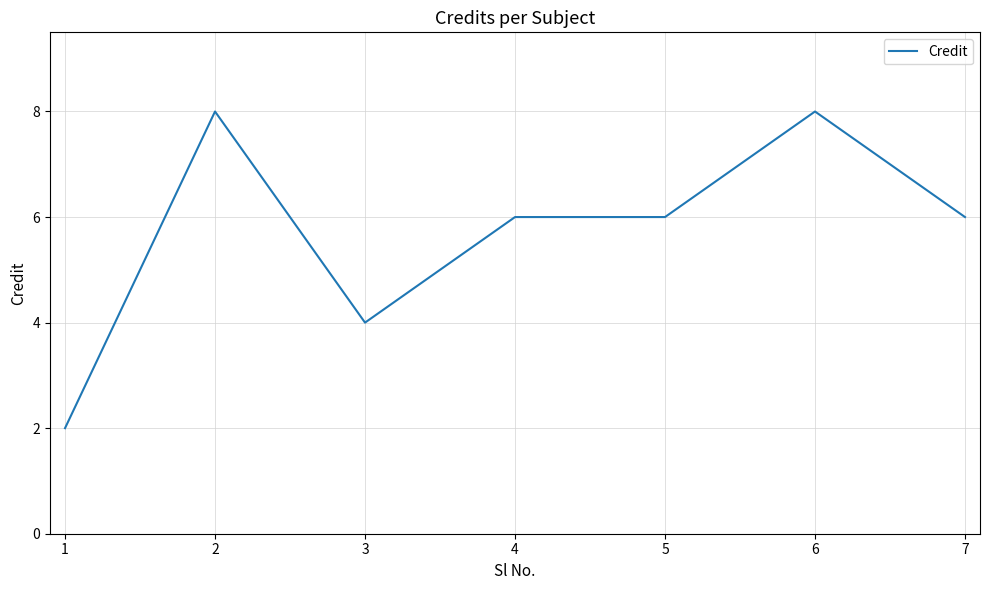

What is the difference between the maximum and minimum values?

6